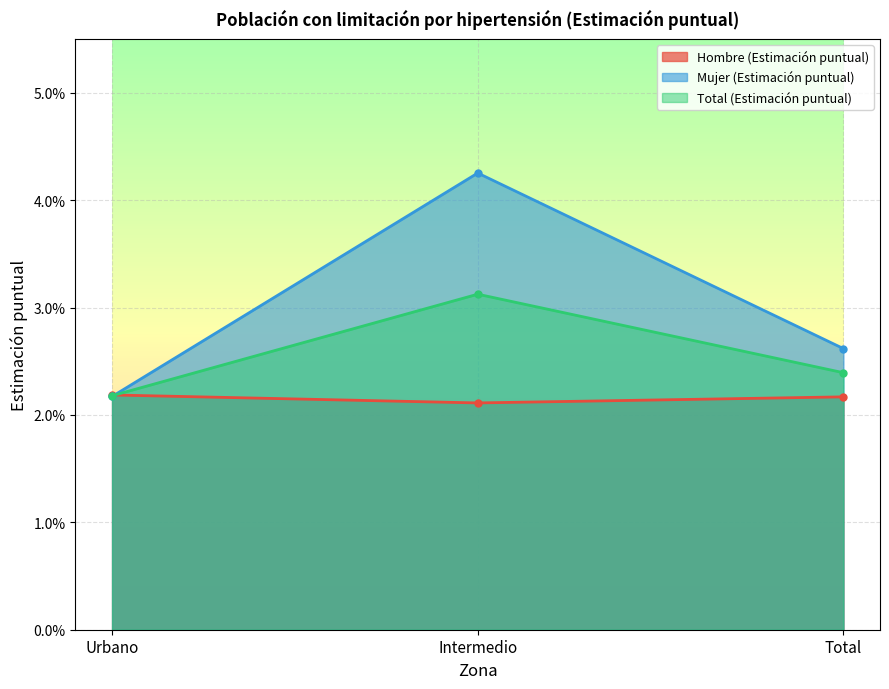

True or false: Total (Estimación puntual) has a value of 0.0 at Urbano.

False